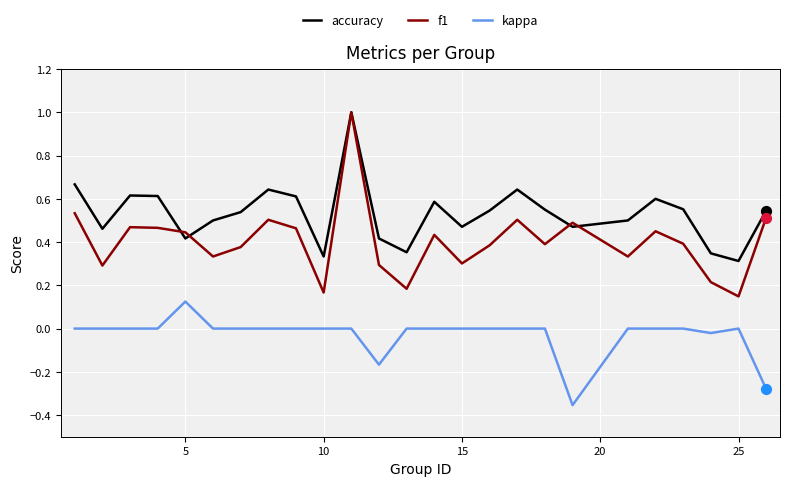

What are all the series names shown in the legend?

accuracy, f1, kappa